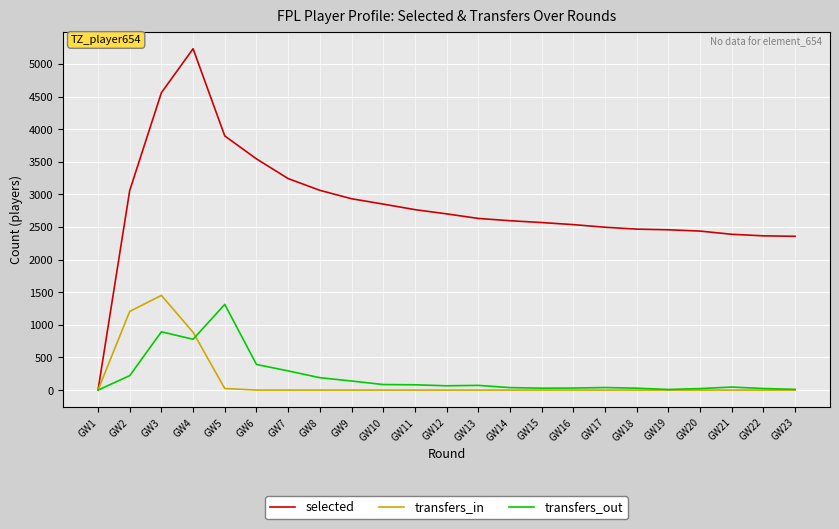

The transfers_in series shows -850 at GW14. True or false?

False